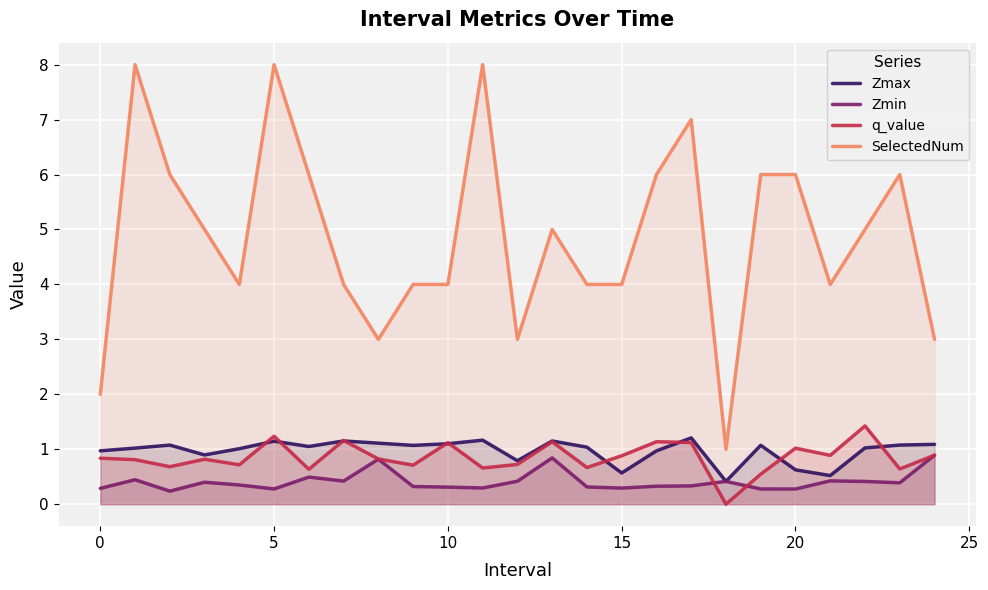

Reading right to left, list all the values displayed in this chart.

Zmax: 1.1	1.1	1.0	0.5	0.6	1.1	0.4	1.2	1.0	0.6	1.0	1.2	0.8	1.2	1.1	1.1	1.1	1.2	1.1	1.1	1.0	0.9	1.1	1.0	1.0
Zmin: 0.9	0.4	0.4	0.4	0.3	0.3	0.4	0.3	0.3	0.3	0.3	0.8	0.4	0.3	0.3	0.3	0.8	0.4	0.5	0.3	0.3	0.4	0.2	0.4	0.3
q_value: 0.9	0.6	1.4	0.9	1.0	0.5	-0.0	1.1	1.1	0.9	0.7	1.1	0.7	0.7	1.1	0.7	0.8	1.2	0.6	1.2	0.7	0.8	0.7	0.8	0.8
SelectedNum: 3.0	6.0	5.0	4.0	6.0	6.0	1.0	7.0	6.0	4.0	4.0	5.0	3.0	8.0	4.0	4.0	3.0	4.0	6.0	8.0	4.0	5.0	6.0	8.0	2.0